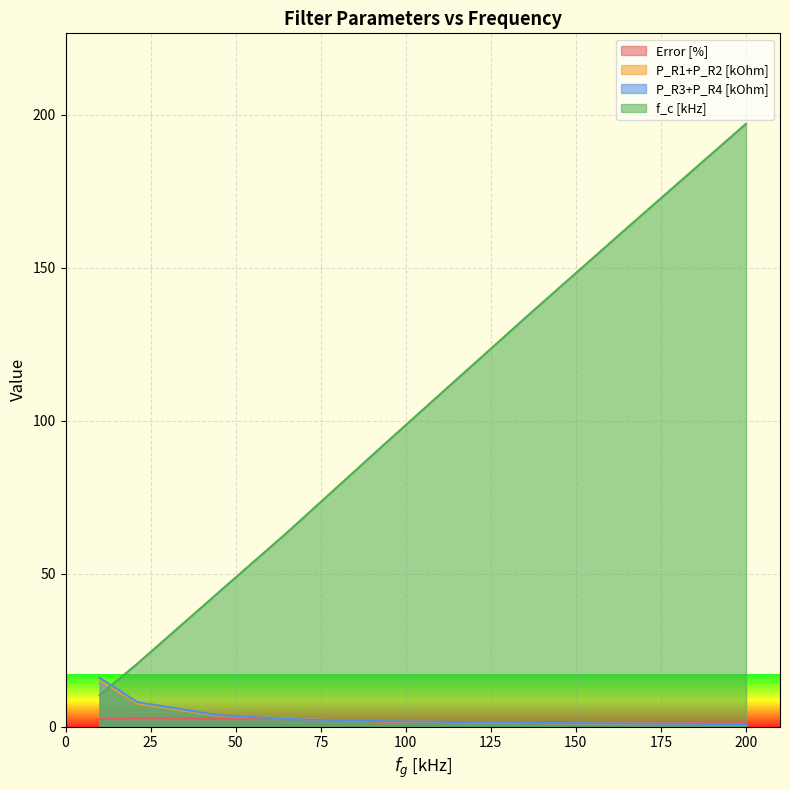

What is the difference between the second highest and minimum values in the P_R3+P_R4 [kOhm] series?

7.1